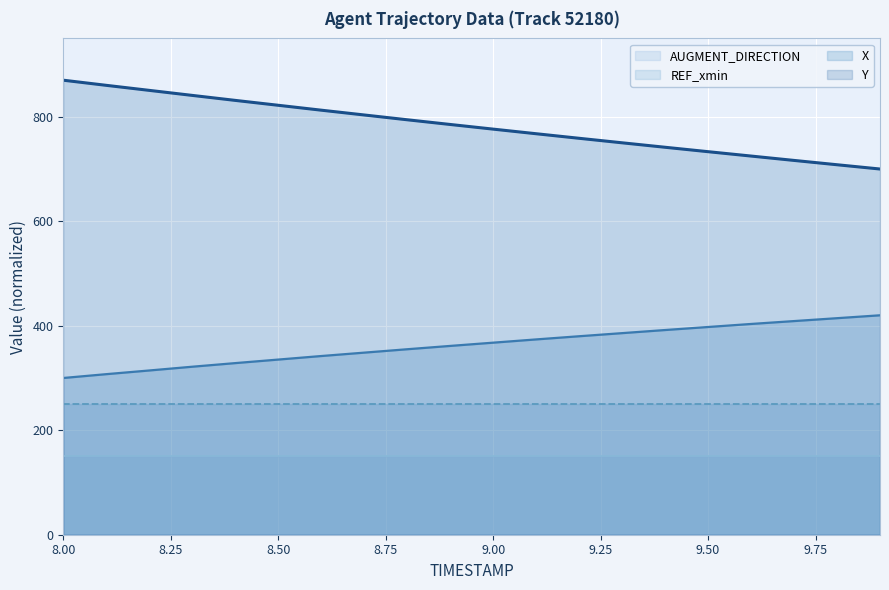

At which category is the sum across all series the highest?

8.0